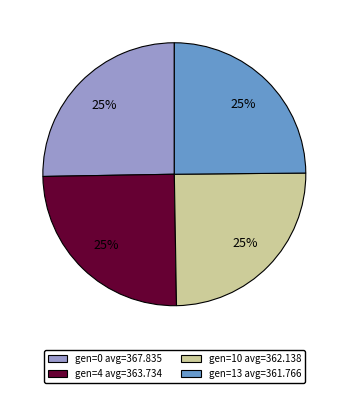

Does gen=0 avg=367.835 account for over 50% of the chart?

No